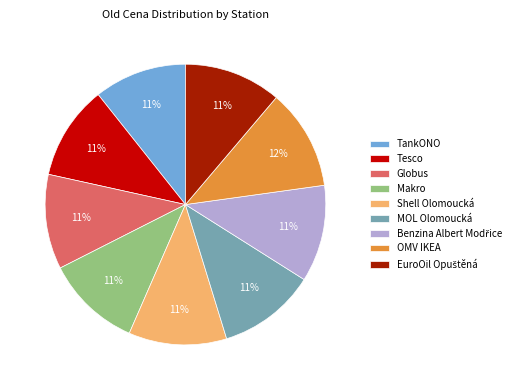

To the nearest percent, what is the difference between the largest and smallest slice percentages?

1%